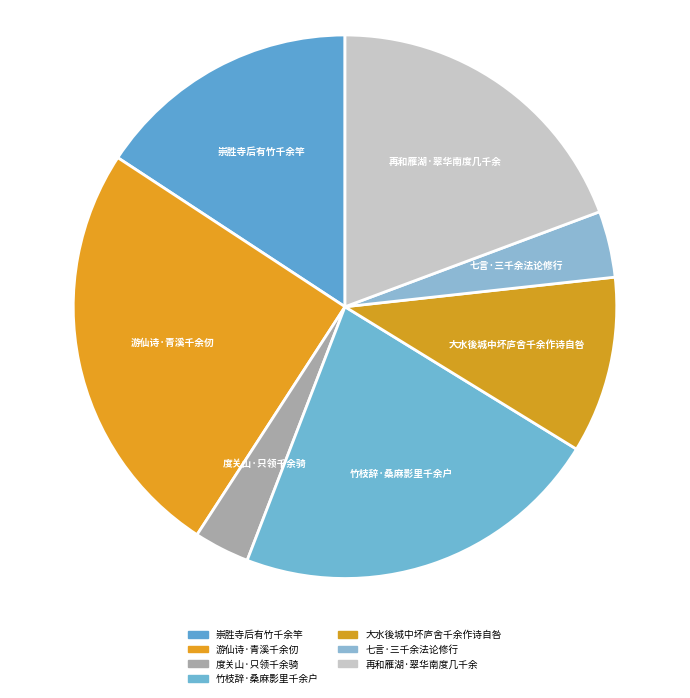

The 竹枝辞·桑麻影里千余户 slice represents 22% of the pie. True or false?

True